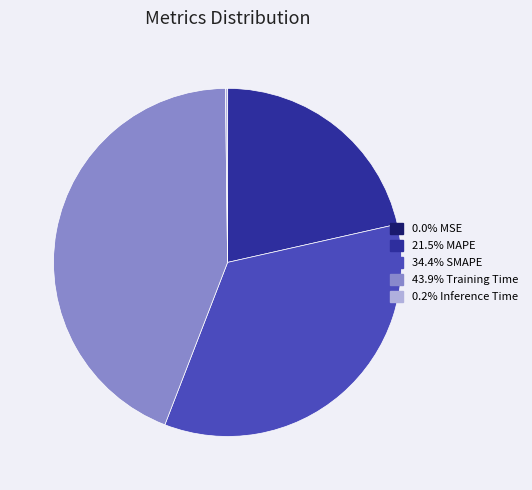

Does any single category account for the majority?

No